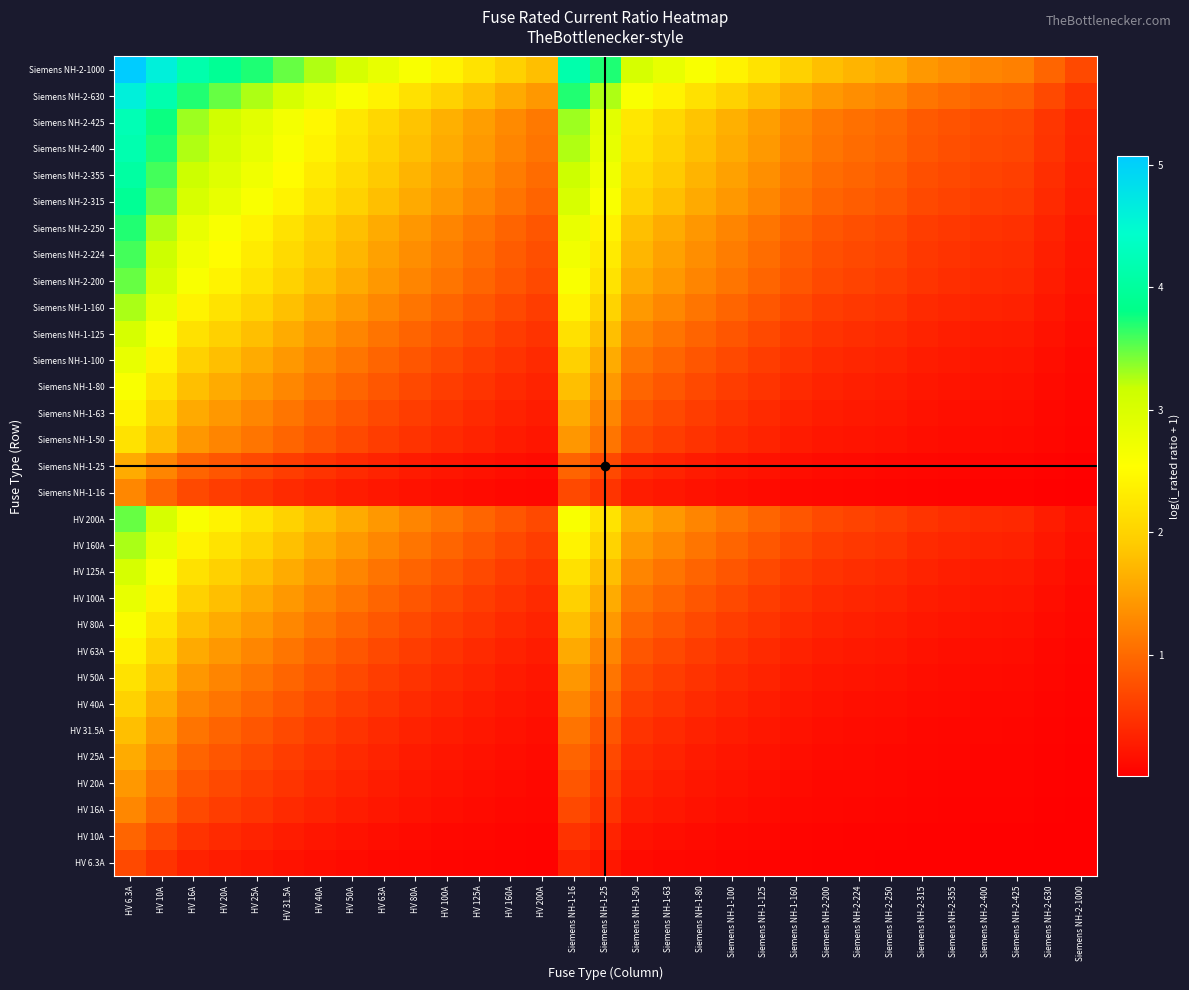

Reading left to right, what are all the values shown in this chart?

HV 6.3A: HV 6.3A=0.7	HV 10A=0.5	HV 16A=0.3	HV 20A=0.3	HV 25A=0.2	HV 31.5A=0.2	HV 40A=0.1	HV 50A=0.1	HV 63A=0.1	HV 80A=0.1	HV 100A=0.1	HV 125A=0.0	HV 160A=0.0	HV 200A=0.0	Siemens NH-1-16=0.3	Siemens NH-1-25=0.2	Siemens NH-1-50=0.1	Siemens NH-1-63=0.1	Siemens NH-1-80=0.1	Siemens NH-1-100=0.1	Siemens NH-1-125=0.0	Siemens NH-1-160=0.0	Siemens NH-2-200=0.0	Siemens NH-2-224=0.0	Siemens NH-2-250=0.0	Siemens NH-2-315=0.0	Siemens NH-2-355=0.0	Siemens NH-2-400=0.0	Siemens NH-2-425=0.0	Siemens NH-2-630=0.0	Siemens NH-2-1000=0.0
HV 10A: HV 6.3A=1.0	HV 10A=0.7	HV 16A=0.5	HV 20A=0.4	HV 25A=0.3	HV 31.5A=0.3	HV 40A=0.2	HV 50A=0.2	HV 63A=0.1	HV 80A=0.1	HV 100A=0.1	HV 125A=0.1	HV 160A=0.1	HV 200A=0.0	Siemens NH-1-16=0.5	Siemens NH-1-25=0.3	Siemens NH-1-50=0.2	Siemens NH-1-63=0.1	Siemens NH-1-80=0.1	Siemens NH-1-100=0.1	Siemens NH-1-125=0.1	Siemens NH-1-160=0.1	Siemens NH-2-200=0.0	Siemens NH-2-224=0.0	Siemens NH-2-250=0.0	Siemens NH-2-315=0.0	Siemens NH-2-355=0.0	Siemens NH-2-400=0.0	Siemens NH-2-425=0.0	Siemens NH-2-630=0.0	Siemens NH-2-1000=0.0
HV 16A: HV 6.3A=1.3	HV 10A=1.0	HV 16A=0.7	HV 20A=0.6	HV 25A=0.5	HV 31.5A=0.4	HV 40A=0.3	HV 50A=0.3	HV 63A=0.2	HV 80A=0.2	HV 100A=0.1	HV 125A=0.1	HV 160A=0.1	HV 200A=0.1	Siemens NH-1-16=0.7	Siemens NH-1-25=0.5	Siemens NH-1-50=0.3	Siemens NH-1-63=0.2	Siemens NH-1-80=0.2	Siemens NH-1-100=0.1	Siemens NH-1-125=0.1	Siemens NH-1-160=0.1	Siemens NH-2-200=0.1	Siemens NH-2-224=0.1	Siemens NH-2-250=0.1	Siemens NH-2-315=0.0	Siemens NH-2-355=0.0	Siemens NH-2-400=0.0	Siemens NH-2-425=0.0	Siemens NH-2-630=0.0	Siemens NH-2-1000=0.0
HV 20A: HV 6.3A=1.4	HV 10A=1.1	HV 16A=0.8	HV 20A=0.7	HV 25A=0.6	HV 31.5A=0.5	HV 40A=0.4	HV 50A=0.3	HV 63A=0.3	HV 80A=0.2	HV 100A=0.2	HV 125A=0.1	HV 160A=0.1	HV 200A=0.1	Siemens NH-1-16=0.8	Siemens NH-1-25=0.6	Siemens NH-1-50=0.3	Siemens NH-1-63=0.3	Siemens NH-1-80=0.2	Siemens NH-1-100=0.2	Siemens NH-1-125=0.1	Siemens NH-1-160=0.1	Siemens NH-2-200=0.1	Siemens NH-2-224=0.1	Siemens NH-2-250=0.1	Siemens NH-2-315=0.1	Siemens NH-2-355=0.1	Siemens NH-2-400=0.0	Siemens NH-2-425=0.0	Siemens NH-2-630=0.0	Siemens NH-2-1000=0.0
HV 25A: HV 6.3A=1.6	HV 10A=1.3	HV 16A=0.9	HV 20A=0.8	HV 25A=0.7	HV 31.5A=0.6	HV 40A=0.5	HV 50A=0.4	HV 63A=0.3	HV 80A=0.3	HV 100A=0.2	HV 125A=0.2	HV 160A=0.1	HV 200A=0.1	Siemens NH-1-16=0.9	Siemens NH-1-25=0.7	Siemens NH-1-50=0.4	Siemens NH-1-63=0.3	Siemens NH-1-80=0.3	Siemens NH-1-100=0.2	Siemens NH-1-125=0.2	Siemens NH-1-160=0.1	Siemens NH-2-200=0.1	Siemens NH-2-224=0.1	Siemens NH-2-250=0.1	Siemens NH-2-315=0.1	Siemens NH-2-355=0.1	Siemens NH-2-400=0.1	Siemens NH-2-425=0.1	Siemens NH-2-630=0.0	Siemens NH-2-1000=0.0
HV 31.5A: HV 6.3A=1.8	HV 10A=1.4	HV 16A=1.1	HV 20A=0.9	HV 25A=0.8	HV 31.5A=0.7	HV 40A=0.6	HV 50A=0.5	HV 63A=0.4	HV 80A=0.3	HV 100A=0.3	HV 125A=0.2	HV 160A=0.2	HV 200A=0.1	Siemens NH-1-16=1.1	Siemens NH-1-25=0.8	Siemens NH-1-50=0.5	Siemens NH-1-63=0.4	Siemens NH-1-80=0.3	Siemens NH-1-100=0.3	Siemens NH-1-125=0.2	Siemens NH-1-160=0.2	Siemens NH-2-200=0.1	Siemens NH-2-224=0.1	Siemens NH-2-250=0.1	Siemens NH-2-315=0.1	Siemens NH-2-355=0.1	Siemens NH-2-400=0.1	Siemens NH-2-425=0.1	Siemens NH-2-630=0.0	Siemens NH-2-1000=0.0
HV 40A: HV 6.3A=2.0	HV 10A=1.6	HV 16A=1.3	HV 20A=1.1	HV 25A=1.0	HV 31.5A=0.8	HV 40A=0.7	HV 50A=0.6	HV 63A=0.5	HV 80A=0.4	HV 100A=0.3	HV 125A=0.3	HV 160A=0.2	HV 200A=0.2	Siemens NH-1-16=1.3	Siemens NH-1-25=1.0	Siemens NH-1-50=0.6	Siemens NH-1-63=0.5	Siemens NH-1-80=0.4	Siemens NH-1-100=0.3	Siemens NH-1-125=0.3	Siemens NH-1-160=0.2	Siemens NH-2-200=0.2	Siemens NH-2-224=0.2	Siemens NH-2-250=0.1	Siemens NH-2-315=0.1	Siemens NH-2-355=0.1	Siemens NH-2-400=0.1	Siemens NH-2-425=0.1	Siemens NH-2-630=0.1	Siemens NH-2-1000=0.0
HV 50A: HV 6.3A=2.2	HV 10A=1.8	HV 16A=1.4	HV 20A=1.3	HV 25A=1.1	HV 31.5A=1.0	HV 40A=0.8	HV 50A=0.7	HV 63A=0.6	HV 80A=0.5	HV 100A=0.4	HV 125A=0.3	HV 160A=0.3	HV 200A=0.2	Siemens NH-1-16=1.4	Siemens NH-1-25=1.1	Siemens NH-1-50=0.7	Siemens NH-1-63=0.6	Siemens NH-1-80=0.5	Siemens NH-1-100=0.4	Siemens NH-1-125=0.3	Siemens NH-1-160=0.3	Siemens NH-2-200=0.2	Siemens NH-2-224=0.2	Siemens NH-2-250=0.2	Siemens NH-2-315=0.1	Siemens NH-2-355=0.1	Siemens NH-2-400=0.1	Siemens NH-2-425=0.1	Siemens NH-2-630=0.1	Siemens NH-2-1000=0.0
HV 63A: HV 6.3A=2.4	HV 10A=2.0	HV 16A=1.6	HV 20A=1.4	HV 25A=1.3	HV 31.5A=1.1	HV 40A=0.9	HV 50A=0.8	HV 63A=0.7	HV 80A=0.6	HV 100A=0.5	HV 125A=0.4	HV 160A=0.3	HV 200A=0.3	Siemens NH-1-16=1.6	Siemens NH-1-25=1.3	Siemens NH-1-50=0.8	Siemens NH-1-63=0.7	Siemens NH-1-80=0.6	Siemens NH-1-100=0.5	Siemens NH-1-125=0.4	Siemens NH-1-160=0.3	Siemens NH-2-200=0.3	Siemens NH-2-224=0.2	Siemens NH-2-250=0.2	Siemens NH-2-315=0.2	Siemens NH-2-355=0.2	Siemens NH-2-400=0.1	Siemens NH-2-425=0.1	Siemens NH-2-630=0.1	Siemens NH-2-1000=0.1
HV 80A: HV 6.3A=2.6	HV 10A=2.2	HV 16A=1.8	HV 20A=1.6	HV 25A=1.4	HV 31.5A=1.3	HV 40A=1.1	HV 50A=1.0	HV 63A=0.8	HV 80A=0.7	HV 100A=0.6	HV 125A=0.5	HV 160A=0.4	HV 200A=0.3	Siemens NH-1-16=1.8	Siemens NH-1-25=1.4	Siemens NH-1-50=1.0	Siemens NH-1-63=0.8	Siemens NH-1-80=0.7	Siemens NH-1-100=0.6	Siemens NH-1-125=0.5	Siemens NH-1-160=0.4	Siemens NH-2-200=0.3	Siemens NH-2-224=0.3	Siemens NH-2-250=0.3	Siemens NH-2-315=0.2	Siemens NH-2-355=0.2	Siemens NH-2-400=0.2	Siemens NH-2-425=0.2	Siemens NH-2-630=0.1	Siemens NH-2-1000=0.1
HV 100A: HV 6.3A=2.8	HV 10A=2.4	HV 16A=2.0	HV 20A=1.8	HV 25A=1.6	HV 31.5A=1.4	HV 40A=1.3	HV 50A=1.1	HV 63A=1.0	HV 80A=0.8	HV 100A=0.7	HV 125A=0.6	HV 160A=0.5	HV 200A=0.4	Siemens NH-1-16=2.0	Siemens NH-1-25=1.6	Siemens NH-1-50=1.1	Siemens NH-1-63=1.0	Siemens NH-1-80=0.8	Siemens NH-1-100=0.7	Siemens NH-1-125=0.6	Siemens NH-1-160=0.5	Siemens NH-2-200=0.4	Siemens NH-2-224=0.4	Siemens NH-2-250=0.3	Siemens NH-2-315=0.3	Siemens NH-2-355=0.2	Siemens NH-2-400=0.2	Siemens NH-2-425=0.2	Siemens NH-2-630=0.1	Siemens NH-2-1000=0.1
HV 125A: HV 6.3A=3.0	HV 10A=2.6	HV 16A=2.2	HV 20A=2.0	HV 25A=1.8	HV 31.5A=1.6	HV 40A=1.4	HV 50A=1.3	HV 63A=1.1	HV 80A=0.9	HV 100A=0.8	HV 125A=0.7	HV 160A=0.6	HV 200A=0.5	Siemens NH-1-16=2.2	Siemens NH-1-25=1.8	Siemens NH-1-50=1.3	Siemens NH-1-63=1.1	Siemens NH-1-80=0.9	Siemens NH-1-100=0.8	Siemens NH-1-125=0.7	Siemens NH-1-160=0.6	Siemens NH-2-200=0.5	Siemens NH-2-224=0.4	Siemens NH-2-250=0.4	Siemens NH-2-315=0.3	Siemens NH-2-355=0.3	Siemens NH-2-400=0.3	Siemens NH-2-425=0.3	Siemens NH-2-630=0.2	Siemens NH-2-1000=0.1
HV 160A: HV 6.3A=3.3	HV 10A=2.8	HV 16A=2.4	HV 20A=2.2	HV 25A=2.0	HV 31.5A=1.8	HV 40A=1.6	HV 50A=1.4	HV 63A=1.3	HV 80A=1.1	HV 100A=1.0	HV 125A=0.8	HV 160A=0.7	HV 200A=0.6	Siemens NH-1-16=2.4	Siemens NH-1-25=2.0	Siemens NH-1-50=1.4	Siemens NH-1-63=1.3	Siemens NH-1-80=1.1	Siemens NH-1-100=1.0	Siemens NH-1-125=0.8	Siemens NH-1-160=0.7	Siemens NH-2-200=0.6	Siemens NH-2-224=0.5	Siemens NH-2-250=0.5	Siemens NH-2-315=0.4	Siemens NH-2-355=0.4	Siemens NH-2-400=0.3	Siemens NH-2-425=0.3	Siemens NH-2-630=0.2	Siemens NH-2-1000=0.1
HV 200A: HV 6.3A=3.5	HV 10A=3.0	HV 16A=2.6	HV 20A=2.4	HV 25A=2.2	HV 31.5A=2.0	HV 40A=1.8	HV 50A=1.6	HV 63A=1.4	HV 80A=1.3	HV 100A=1.1	HV 125A=1.0	HV 160A=0.8	HV 200A=0.7	Siemens NH-1-16=2.6	Siemens NH-1-25=2.2	Siemens NH-1-50=1.6	Siemens NH-1-63=1.4	Siemens NH-1-80=1.3	Siemens NH-1-100=1.1	Siemens NH-1-125=1.0	Siemens NH-1-160=0.8	Siemens NH-2-200=0.7	Siemens NH-2-224=0.6	Siemens NH-2-250=0.6	Siemens NH-2-315=0.5	Siemens NH-2-355=0.4	Siemens NH-2-400=0.4	Siemens NH-2-425=0.4	Siemens NH-2-630=0.3	Siemens NH-2-1000=0.2
Siemens NH-1-16: HV 6.3A=1.3	HV 10A=1.0	HV 16A=0.7	HV 20A=0.6	HV 25A=0.5	HV 31.5A=0.4	HV 40A=0.3	HV 50A=0.3	HV 63A=0.2	HV 80A=0.2	HV 100A=0.1	HV 125A=0.1	HV 160A=0.1	HV 200A=0.1	Siemens NH-1-16=0.7	Siemens NH-1-25=0.5	Siemens NH-1-50=0.3	Siemens NH-1-63=0.2	Siemens NH-1-80=0.2	Siemens NH-1-100=0.1	Siemens NH-1-125=0.1	Siemens NH-1-160=0.1	Siemens NH-2-200=0.1	Siemens NH-2-224=0.1	Siemens NH-2-250=0.1	Siemens NH-2-315=0.0	Siemens NH-2-355=0.0	Siemens NH-2-400=0.0	Siemens NH-2-425=0.0	Siemens NH-2-630=0.0	Siemens NH-2-1000=0.0
Siemens NH-1-25: HV 6.3A=1.6	HV 10A=1.3	HV 16A=0.9	HV 20A=0.8	HV 25A=0.7	HV 31.5A=0.6	HV 40A=0.5	HV 50A=0.4	HV 63A=0.3	HV 80A=0.3	HV 100A=0.2	HV 125A=0.2	HV 160A=0.1	HV 200A=0.1	Siemens NH-1-16=0.9	Siemens NH-1-25=0.7	Siemens NH-1-50=0.4	Siemens NH-1-63=0.3	Siemens NH-1-80=0.3	Siemens NH-1-100=0.2	Siemens NH-1-125=0.2	Siemens NH-1-160=0.1	Siemens NH-2-200=0.1	Siemens NH-2-224=0.1	Siemens NH-2-250=0.1	Siemens NH-2-315=0.1	Siemens NH-2-355=0.1	Siemens NH-2-400=0.1	Siemens NH-2-425=0.1	Siemens NH-2-630=0.0	Siemens NH-2-1000=0.0
Siemens NH-1-50: HV 6.3A=2.2	HV 10A=1.8	HV 16A=1.4	HV 20A=1.3	HV 25A=1.1	HV 31.5A=1.0	HV 40A=0.8	HV 50A=0.7	HV 63A=0.6	HV 80A=0.5	HV 100A=0.4	HV 125A=0.3	HV 160A=0.3	HV 200A=0.2	Siemens NH-1-16=1.4	Siemens NH-1-25=1.1	Siemens NH-1-50=0.7	Siemens NH-1-63=0.6	Siemens NH-1-80=0.5	Siemens NH-1-100=0.4	Siemens NH-1-125=0.3	Siemens NH-1-160=0.3	Siemens NH-2-200=0.2	Siemens NH-2-224=0.2	Siemens NH-2-250=0.2	Siemens NH-2-315=0.1	Siemens NH-2-355=0.1	Siemens NH-2-400=0.1	Siemens NH-2-425=0.1	Siemens NH-2-630=0.1	Siemens NH-2-1000=0.0
Siemens NH-1-63: HV 6.3A=2.4	HV 10A=2.0	HV 16A=1.6	HV 20A=1.4	HV 25A=1.3	HV 31.5A=1.1	HV 40A=0.9	HV 50A=0.8	HV 63A=0.7	HV 80A=0.6	HV 100A=0.5	HV 125A=0.4	HV 160A=0.3	HV 200A=0.3	Siemens NH-1-16=1.6	Siemens NH-1-25=1.3	Siemens NH-1-50=0.8	Siemens NH-1-63=0.7	Siemens NH-1-80=0.6	Siemens NH-1-100=0.5	Siemens NH-1-125=0.4	Siemens NH-1-160=0.3	Siemens NH-2-200=0.3	Siemens NH-2-224=0.2	Siemens NH-2-250=0.2	Siemens NH-2-315=0.2	Siemens NH-2-355=0.2	Siemens NH-2-400=0.1	Siemens NH-2-425=0.1	Siemens NH-2-630=0.1	Siemens NH-2-1000=0.1
Siemens NH-1-80: HV 6.3A=2.6	HV 10A=2.2	HV 16A=1.8	HV 20A=1.6	HV 25A=1.4	HV 31.5A=1.3	HV 40A=1.1	HV 50A=1.0	HV 63A=0.8	HV 80A=0.7	HV 100A=0.6	HV 125A=0.5	HV 160A=0.4	HV 200A=0.3	Siemens NH-1-16=1.8	Siemens NH-1-25=1.4	Siemens NH-1-50=1.0	Siemens NH-1-63=0.8	Siemens NH-1-80=0.7	Siemens NH-1-100=0.6	Siemens NH-1-125=0.5	Siemens NH-1-160=0.4	Siemens NH-2-200=0.3	Siemens NH-2-224=0.3	Siemens NH-2-250=0.3	Siemens NH-2-315=0.2	Siemens NH-2-355=0.2	Siemens NH-2-400=0.2	Siemens NH-2-425=0.2	Siemens NH-2-630=0.1	Siemens NH-2-1000=0.1
Siemens NH-1-100: HV 6.3A=2.8	HV 10A=2.4	HV 16A=2.0	HV 20A=1.8	HV 25A=1.6	HV 31.5A=1.4	HV 40A=1.3	HV 50A=1.1	HV 63A=1.0	HV 80A=0.8	HV 100A=0.7	HV 125A=0.6	HV 160A=0.5	HV 200A=0.4	Siemens NH-1-16=2.0	Siemens NH-1-25=1.6	Siemens NH-1-50=1.1	Siemens NH-1-63=1.0	Siemens NH-1-80=0.8	Siemens NH-1-100=0.7	Siemens NH-1-125=0.6	Siemens NH-1-160=0.5	Siemens NH-2-200=0.4	Siemens NH-2-224=0.4	Siemens NH-2-250=0.3	Siemens NH-2-315=0.3	Siemens NH-2-355=0.2	Siemens NH-2-400=0.2	Siemens NH-2-425=0.2	Siemens NH-2-630=0.1	Siemens NH-2-1000=0.1
Siemens NH-1-125: HV 6.3A=3.0	HV 10A=2.6	HV 16A=2.2	HV 20A=2.0	HV 25A=1.8	HV 31.5A=1.6	HV 40A=1.4	HV 50A=1.3	HV 63A=1.1	HV 80A=0.9	HV 100A=0.8	HV 125A=0.7	HV 160A=0.6	HV 200A=0.5	Siemens NH-1-16=2.2	Siemens NH-1-25=1.8	Siemens NH-1-50=1.3	Siemens NH-1-63=1.1	Siemens NH-1-80=0.9	Siemens NH-1-100=0.8	Siemens NH-1-125=0.7	Siemens NH-1-160=0.6	Siemens NH-2-200=0.5	Siemens NH-2-224=0.4	Siemens NH-2-250=0.4	Siemens NH-2-315=0.3	Siemens NH-2-355=0.3	Siemens NH-2-400=0.3	Siemens NH-2-425=0.3	Siemens NH-2-630=0.2	Siemens NH-2-1000=0.1
Siemens NH-1-160: HV 6.3A=3.3	HV 10A=2.8	HV 16A=2.4	HV 20A=2.2	HV 25A=2.0	HV 31.5A=1.8	HV 40A=1.6	HV 50A=1.4	HV 63A=1.3	HV 80A=1.1	HV 100A=1.0	HV 125A=0.8	HV 160A=0.7	HV 200A=0.6	Siemens NH-1-16=2.4	Siemens NH-1-25=2.0	Siemens NH-1-50=1.4	Siemens NH-1-63=1.3	Siemens NH-1-80=1.1	Siemens NH-1-100=1.0	Siemens NH-1-125=0.8	Siemens NH-1-160=0.7	Siemens NH-2-200=0.6	Siemens NH-2-224=0.5	Siemens NH-2-250=0.5	Siemens NH-2-315=0.4	Siemens NH-2-355=0.4	Siemens NH-2-400=0.3	Siemens NH-2-425=0.3	Siemens NH-2-630=0.2	Siemens NH-2-1000=0.1
Siemens NH-2-200: HV 6.3A=3.5	HV 10A=3.0	HV 16A=2.6	HV 20A=2.4	HV 25A=2.2	HV 31.5A=2.0	HV 40A=1.8	HV 50A=1.6	HV 63A=1.4	HV 80A=1.3	HV 100A=1.1	HV 125A=1.0	HV 160A=0.8	HV 200A=0.7	Siemens NH-1-16=2.6	Siemens NH-1-25=2.2	Siemens NH-1-50=1.6	Siemens NH-1-63=1.4	Siemens NH-1-80=1.3	Siemens NH-1-100=1.1	Siemens NH-1-125=1.0	Siemens NH-1-160=0.8	Siemens NH-2-200=0.7	Siemens NH-2-224=0.6	Siemens NH-2-250=0.6	Siemens NH-2-315=0.5	Siemens NH-2-355=0.4	Siemens NH-2-400=0.4	Siemens NH-2-425=0.4	Siemens NH-2-630=0.3	Siemens NH-2-1000=0.2
Siemens NH-2-224: HV 6.3A=3.6	HV 10A=3.2	HV 16A=2.7	HV 20A=2.5	HV 25A=2.3	HV 31.5A=2.1	HV 40A=1.9	HV 50A=1.7	HV 63A=1.5	HV 80A=1.3	HV 100A=1.2	HV 125A=1.0	HV 160A=0.9	HV 200A=0.8	Siemens NH-1-16=2.7	Siemens NH-1-25=2.3	Siemens NH-1-50=1.7	Siemens NH-1-63=1.5	Siemens NH-1-80=1.3	Siemens NH-1-100=1.2	Siemens NH-1-125=1.0	Siemens NH-1-160=0.9	Siemens NH-2-200=0.8	Siemens NH-2-224=0.7	Siemens NH-2-250=0.6	Siemens NH-2-315=0.5	Siemens NH-2-355=0.5	Siemens NH-2-400=0.4	Siemens NH-2-425=0.4	Siemens NH-2-630=0.3	Siemens NH-2-1000=0.2
Siemens NH-2-250: HV 6.3A=3.7	HV 10A=3.3	HV 16A=2.8	HV 20A=2.6	HV 25A=2.4	HV 31.5A=2.2	HV 40A=2.0	HV 50A=1.8	HV 63A=1.6	HV 80A=1.4	HV 100A=1.3	HV 125A=1.1	HV 160A=0.9	HV 200A=0.8	Siemens NH-1-16=2.8	Siemens NH-1-25=2.4	Siemens NH-1-50=1.8	Siemens NH-1-63=1.6	Siemens NH-1-80=1.4	Siemens NH-1-100=1.3	Siemens NH-1-125=1.1	Siemens NH-1-160=0.9	Siemens NH-2-200=0.8	Siemens NH-2-224=0.7	Siemens NH-2-250=0.7	Siemens NH-2-315=0.6	Siemens NH-2-355=0.5	Siemens NH-2-400=0.5	Siemens NH-2-425=0.5	Siemens NH-2-630=0.3	Siemens NH-2-1000=0.2
Siemens NH-2-315: HV 6.3A=3.9	HV 10A=3.5	HV 16A=3.0	HV 20A=2.8	HV 25A=2.6	HV 31.5A=2.4	HV 40A=2.2	HV 50A=2.0	HV 63A=1.8	HV 80A=1.6	HV 100A=1.4	HV 125A=1.3	HV 160A=1.1	HV 200A=0.9	Siemens NH-1-16=3.0	Siemens NH-1-25=2.6	Siemens NH-1-50=2.0	Siemens NH-1-63=1.8	Siemens NH-1-80=1.6	Siemens NH-1-100=1.4	Siemens NH-1-125=1.3	Siemens NH-1-160=1.1	Siemens NH-2-200=0.9	Siemens NH-2-224=0.9	Siemens NH-2-250=0.8	Siemens NH-2-315=0.7	Siemens NH-2-355=0.6	Siemens NH-2-400=0.6	Siemens NH-2-425=0.6	Siemens NH-2-630=0.4	Siemens NH-2-1000=0.3
Siemens NH-2-355: HV 6.3A=4.0	HV 10A=3.6	HV 16A=3.1	HV 20A=2.9	HV 25A=2.7	HV 31.5A=2.5	HV 40A=2.3	HV 50A=2.1	HV 63A=1.9	HV 80A=1.7	HV 100A=1.5	HV 125A=1.3	HV 160A=1.2	HV 200A=1.0	Siemens NH-1-16=3.1	Siemens NH-1-25=2.7	Siemens NH-1-50=2.1	Siemens NH-1-63=1.9	Siemens NH-1-80=1.7	Siemens NH-1-100=1.5	Siemens NH-1-125=1.3	Siemens NH-1-160=1.2	Siemens NH-2-200=1.0	Siemens NH-2-224=0.9	Siemens NH-2-250=0.9	Siemens NH-2-315=0.8	Siemens NH-2-355=0.7	Siemens NH-2-400=0.6	Siemens NH-2-425=0.6	Siemens NH-2-630=0.4	Siemens NH-2-1000=0.3
Siemens NH-2-400: HV 6.3A=4.2	HV 10A=3.7	HV 16A=3.3	HV 20A=3.0	HV 25A=2.8	HV 31.5A=2.6	HV 40A=2.4	HV 50A=2.2	HV 63A=2.0	HV 80A=1.8	HV 100A=1.6	HV 125A=1.4	HV 160A=1.3	HV 200A=1.1	Siemens NH-1-16=3.3	Siemens NH-1-25=2.8	Siemens NH-1-50=2.2	Siemens NH-1-63=2.0	Siemens NH-1-80=1.8	Siemens NH-1-100=1.6	Siemens NH-1-125=1.4	Siemens NH-1-160=1.3	Siemens NH-2-200=1.1	Siemens NH-2-224=1.0	Siemens NH-2-250=1.0	Siemens NH-2-315=0.8	Siemens NH-2-355=0.8	Siemens NH-2-400=0.7	Siemens NH-2-425=0.7	Siemens NH-2-630=0.5	Siemens NH-2-1000=0.3
Siemens NH-2-425: HV 6.3A=4.2	HV 10A=3.8	HV 16A=3.3	HV 20A=3.1	HV 25A=2.9	HV 31.5A=2.7	HV 40A=2.5	HV 50A=2.3	HV 63A=2.0	HV 80A=1.8	HV 100A=1.7	HV 125A=1.5	HV 160A=1.3	HV 200A=1.1	Siemens NH-1-16=3.3	Siemens NH-1-25=2.9	Siemens NH-1-50=2.3	Siemens NH-1-63=2.0	Siemens NH-1-80=1.8	Siemens NH-1-100=1.7	Siemens NH-1-125=1.5	Siemens NH-1-160=1.3	Siemens NH-2-200=1.1	Siemens NH-2-224=1.1	Siemens NH-2-250=1.0	Siemens NH-2-315=0.9	Siemens NH-2-355=0.8	Siemens NH-2-400=0.7	Siemens NH-2-425=0.7	Siemens NH-2-630=0.5	Siemens NH-2-1000=0.4
Siemens NH-2-630: HV 6.3A=4.6	HV 10A=4.2	HV 16A=3.7	HV 20A=3.5	HV 25A=3.3	HV 31.5A=3.0	HV 40A=2.8	HV 50A=2.6	HV 63A=2.4	HV 80A=2.2	HV 100A=2.0	HV 125A=1.8	HV 160A=1.6	HV 200A=1.4	Siemens NH-1-16=3.7	Siemens NH-1-25=3.3	Siemens NH-1-50=2.6	Siemens NH-1-63=2.4	Siemens NH-1-80=2.2	Siemens NH-1-100=2.0	Siemens NH-1-125=1.8	Siemens NH-1-160=1.6	Siemens NH-2-200=1.4	Siemens NH-2-224=1.3	Siemens NH-2-250=1.3	Siemens NH-2-315=1.1	Siemens NH-2-355=1.0	Siemens NH-2-400=0.9	Siemens NH-2-425=0.9	Siemens NH-2-630=0.7	Siemens NH-2-1000=0.5
Siemens NH-2-1000: HV 6.3A=5.1	HV 10A=4.6	HV 16A=4.2	HV 20A=3.9	HV 25A=3.7	HV 31.5A=3.5	HV 40A=3.3	HV 50A=3.0	HV 63A=2.8	HV 80A=2.6	HV 100A=2.4	HV 125A=2.2	HV 160A=2.0	HV 200A=1.8	Siemens NH-1-16=4.2	Siemens NH-1-25=3.7	Siemens NH-1-50=3.0	Siemens NH-1-63=2.8	Siemens NH-1-80=2.6	Siemens NH-1-100=2.4	Siemens NH-1-125=2.2	Siemens NH-1-160=2.0	Siemens NH-2-200=1.8	Siemens NH-2-224=1.7	Siemens NH-2-250=1.6	Siemens NH-2-315=1.4	Siemens NH-2-355=1.3	Siemens NH-2-400=1.3	Siemens NH-2-425=1.2	Siemens NH-2-630=1.0	Siemens NH-2-1000=0.7